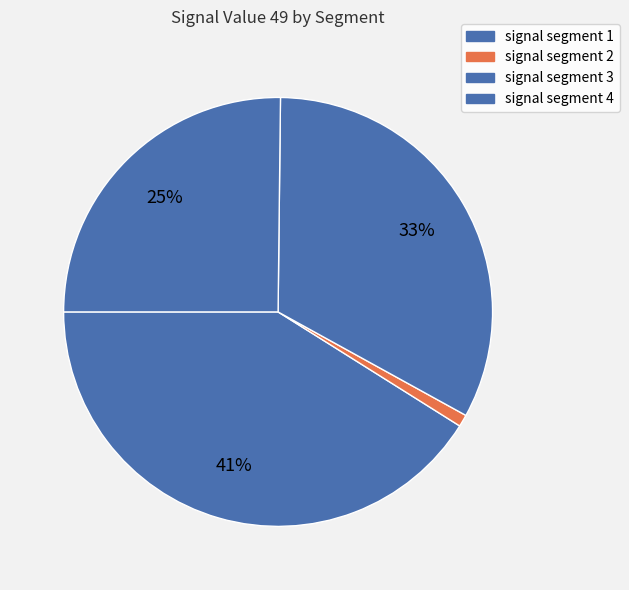

Count the number of slices in the pie.

4